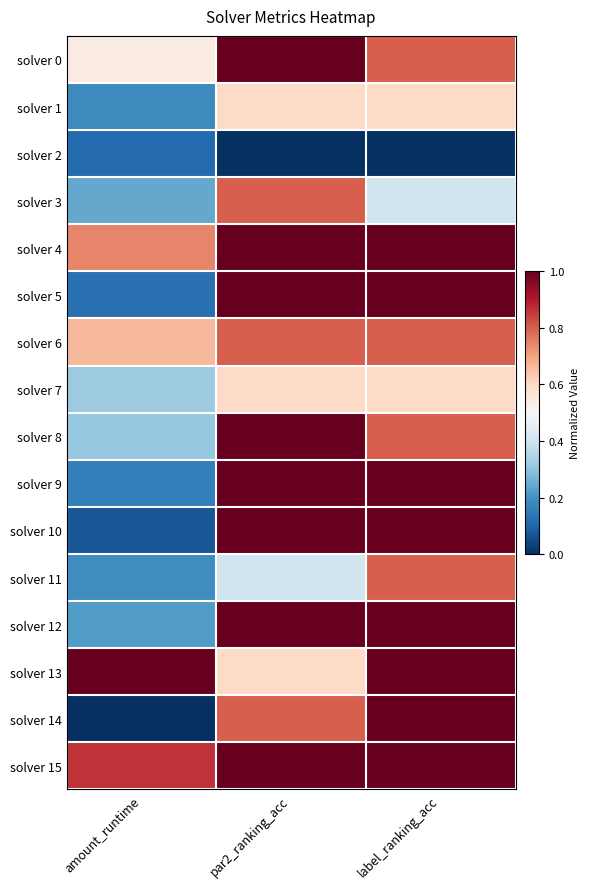

Reading left to right, extract all data points from this chart.

solver 0: amount_runtime=0.5	par2_ranking_acc=1.0	label_ranking_acc=0.8
solver 1: amount_runtime=0.2	par2_ranking_acc=0.6	label_ranking_acc=0.6
solver 2: amount_runtime=0.1	par2_ranking_acc=0.0	label_ranking_acc=0.0
solver 3: amount_runtime=0.2	par2_ranking_acc=0.8	label_ranking_acc=0.4
solver 4: amount_runtime=0.7	par2_ranking_acc=1.0	label_ranking_acc=1.0
solver 5: amount_runtime=0.1	par2_ranking_acc=1.0	label_ranking_acc=1.0
solver 6: amount_runtime=0.7	par2_ranking_acc=0.8	label_ranking_acc=0.8
solver 7: amount_runtime=0.3	par2_ranking_acc=0.6	label_ranking_acc=0.6
solver 8: amount_runtime=0.3	par2_ranking_acc=1.0	label_ranking_acc=0.8
solver 9: amount_runtime=0.2	par2_ranking_acc=1.0	label_ranking_acc=1.0
solver 10: amount_runtime=0.1	par2_ranking_acc=1.0	label_ranking_acc=1.0
solver 11: amount_runtime=0.2	par2_ranking_acc=0.4	label_ranking_acc=0.8
solver 12: amount_runtime=0.2	par2_ranking_acc=1.0	label_ranking_acc=1.0
solver 13: amount_runtime=1.0	par2_ranking_acc=0.6	label_ranking_acc=1.0
solver 14: amount_runtime=0.0	par2_ranking_acc=0.8	label_ranking_acc=1.0
solver 15: amount_runtime=0.9	par2_ranking_acc=1.0	label_ranking_acc=1.0